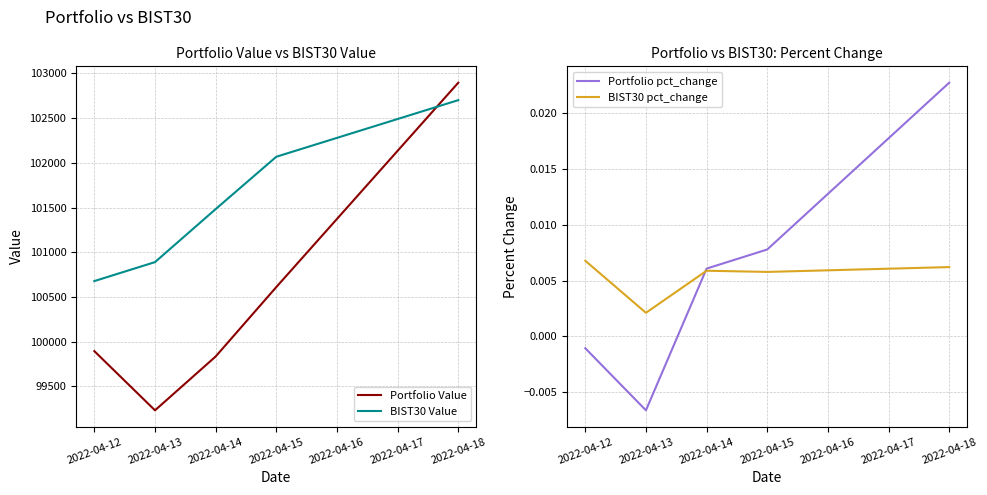

True or false: BIST30 Value and Portfolio pct_change intersect in this chart.

False